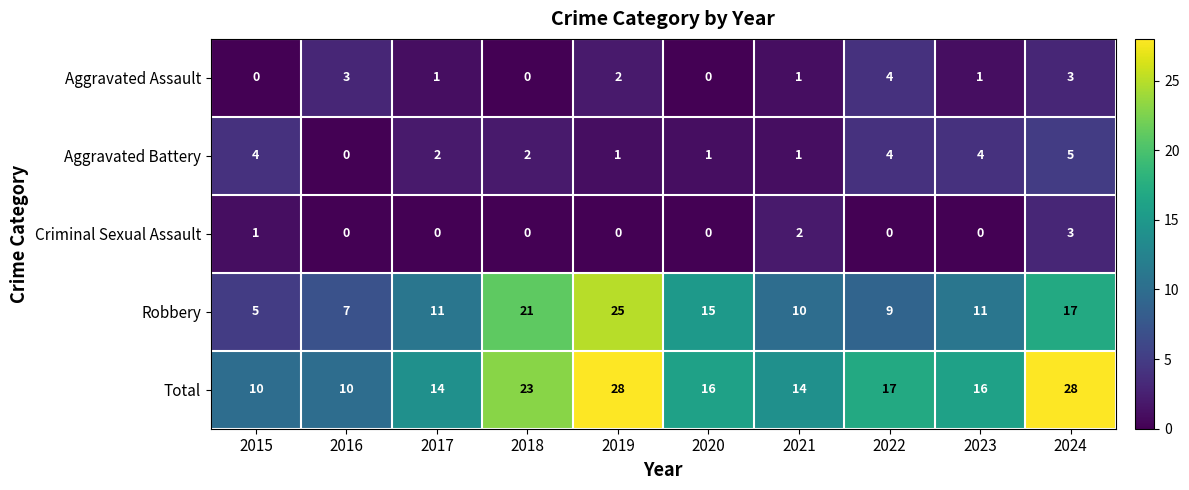

At which label is Criminal Sexual Assault closest to 1?

2015